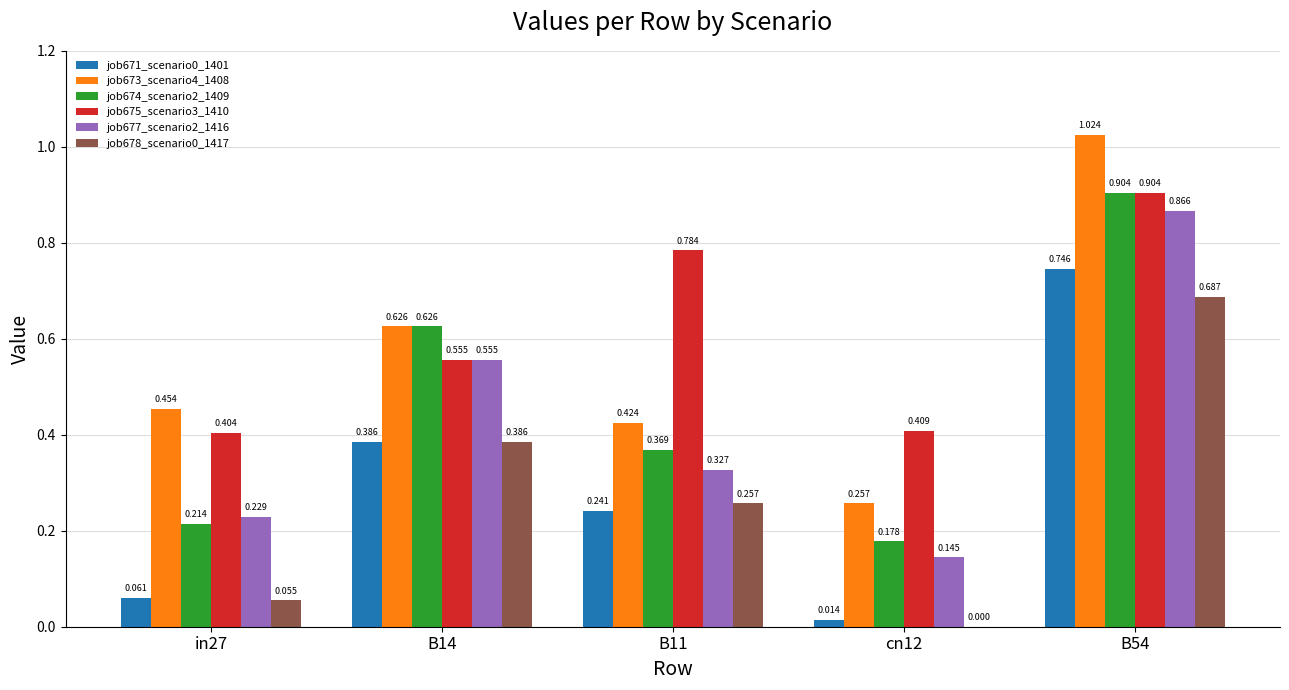

Is the value of job674_scenario2_1409 at in27 greater than the value of job677_scenario2_1416 at in27?

No